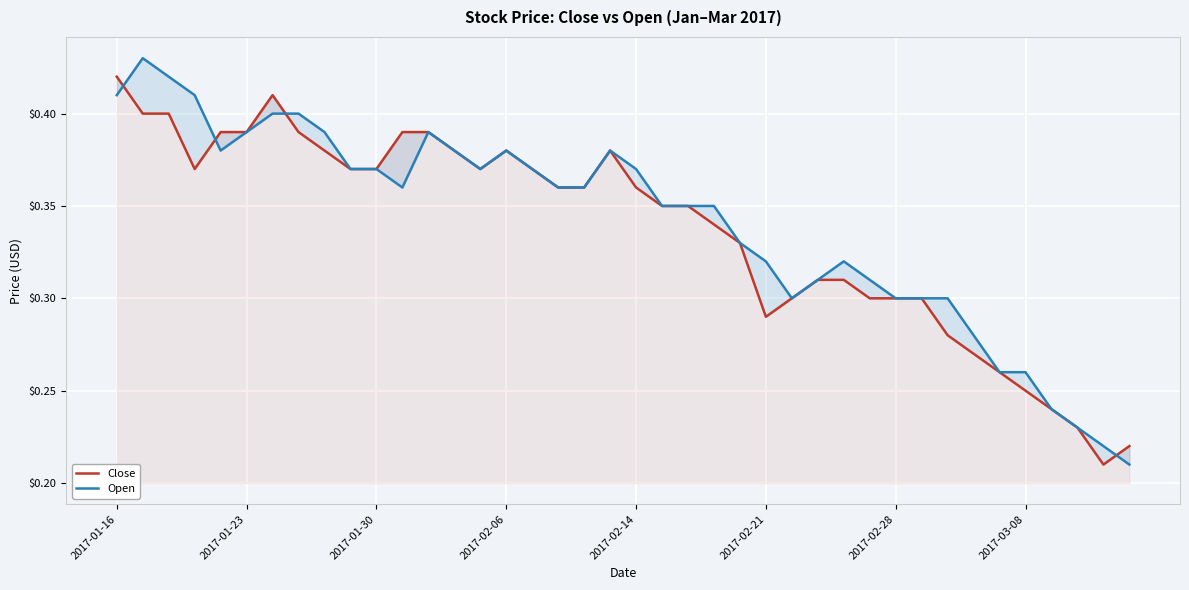

Is the value of Open at 18 greater than the value of Close at 24?

Yes